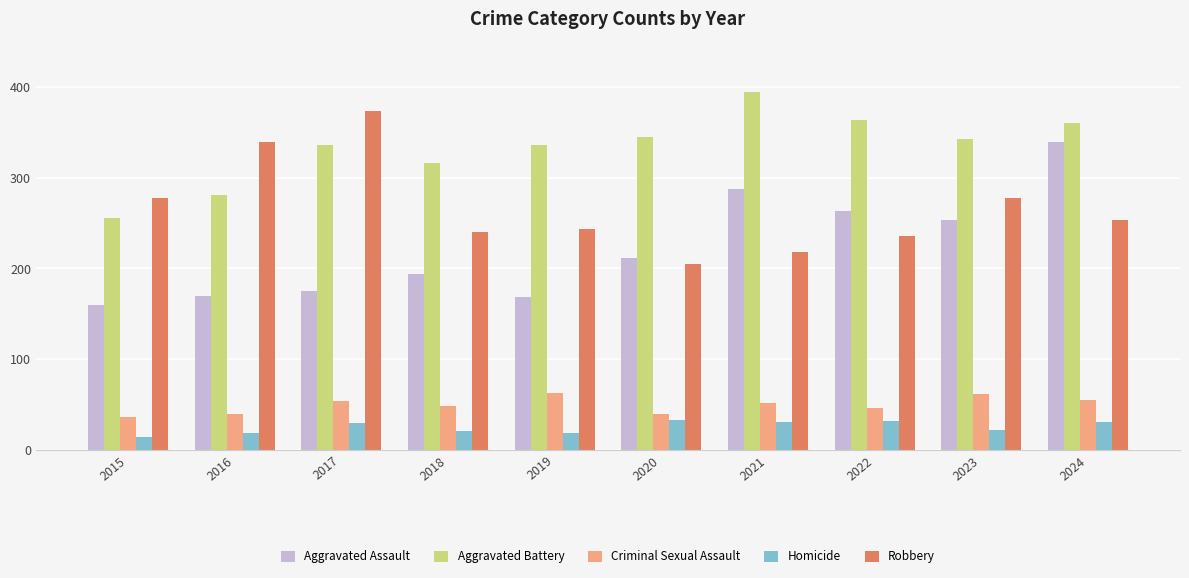

Is it true that Aggravated Battery equals 343 at 2023?

True